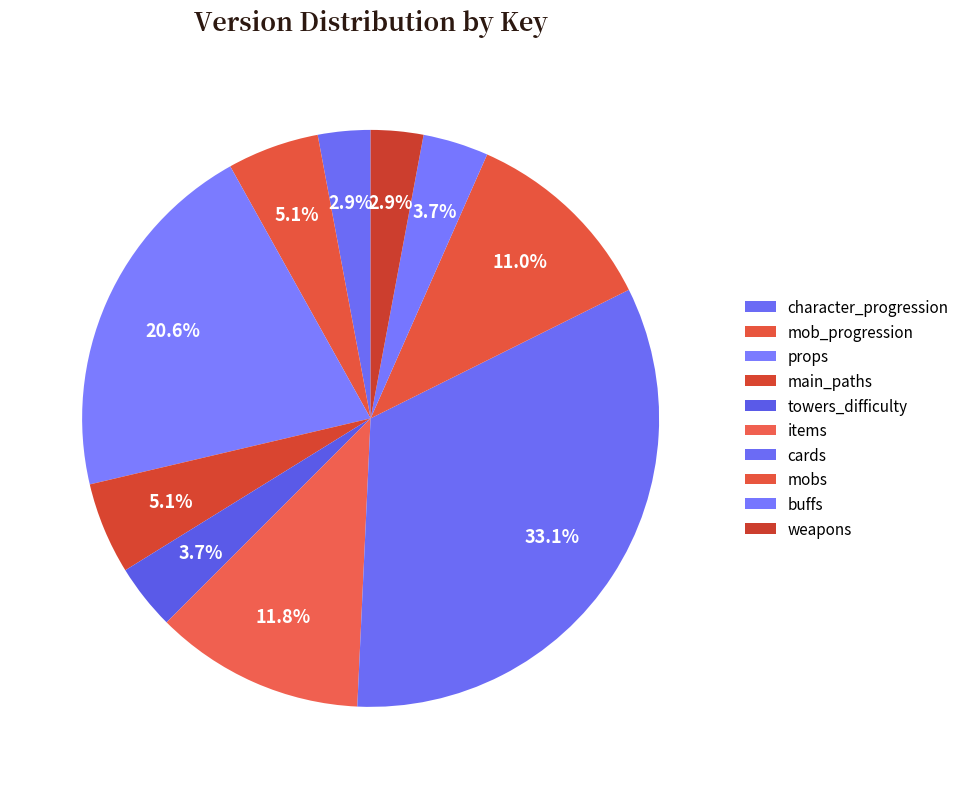

To the nearest percent, what percentage of the pie is mob_progression?

5%